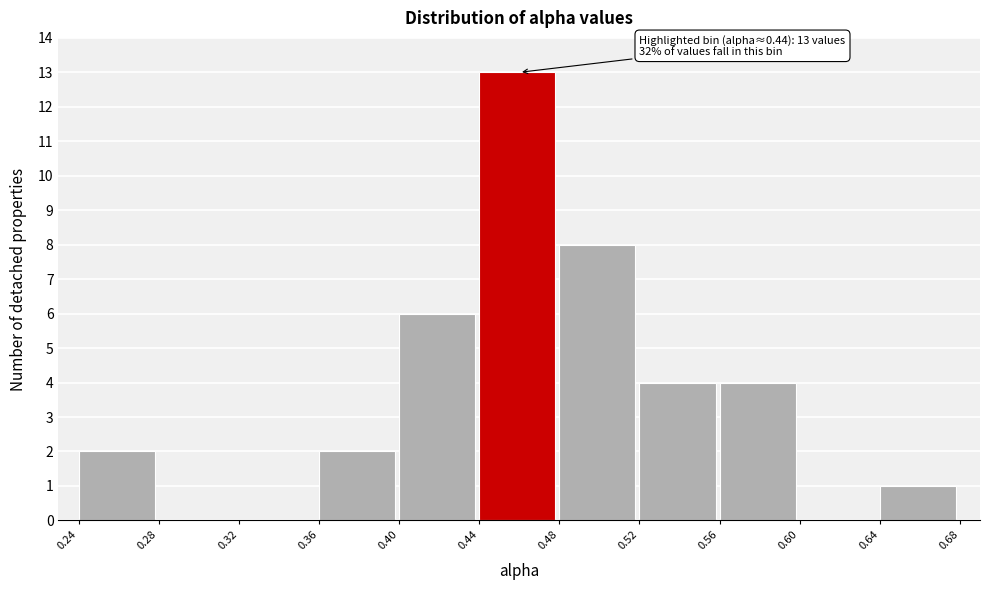

Which range on the x-axis has the tallest bar?

0.44 to 0.48